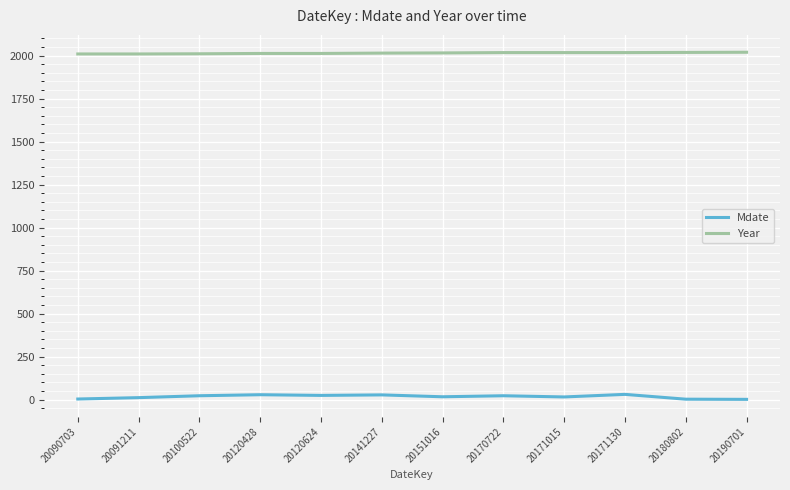

Which series has the widest spread of values?

Mdate